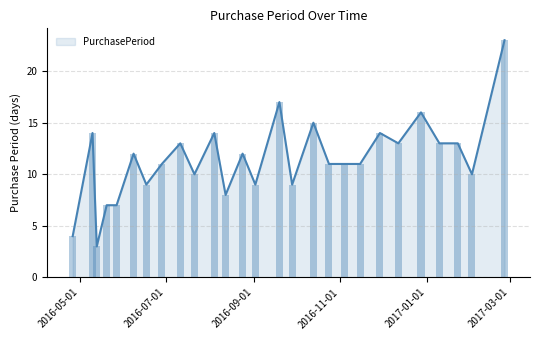

Which category has the lowest value across all series?

2016-05-13